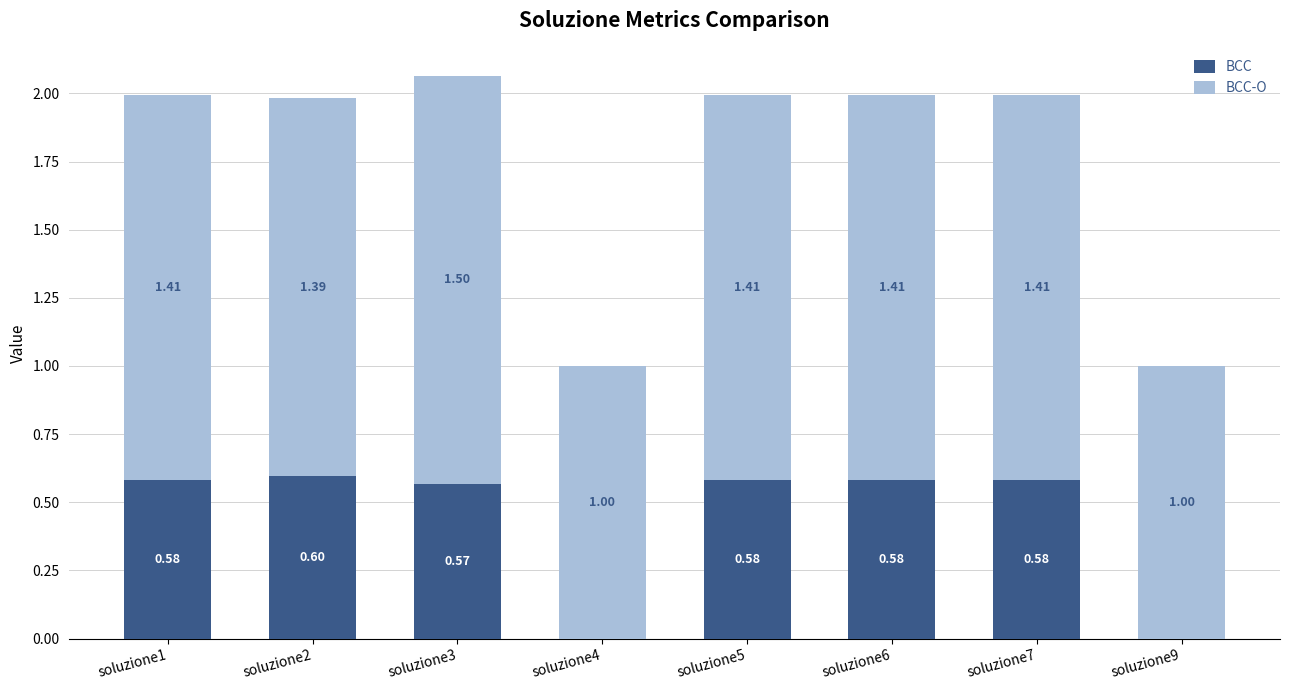

At which category is the sum across all series the highest?

soluzione3